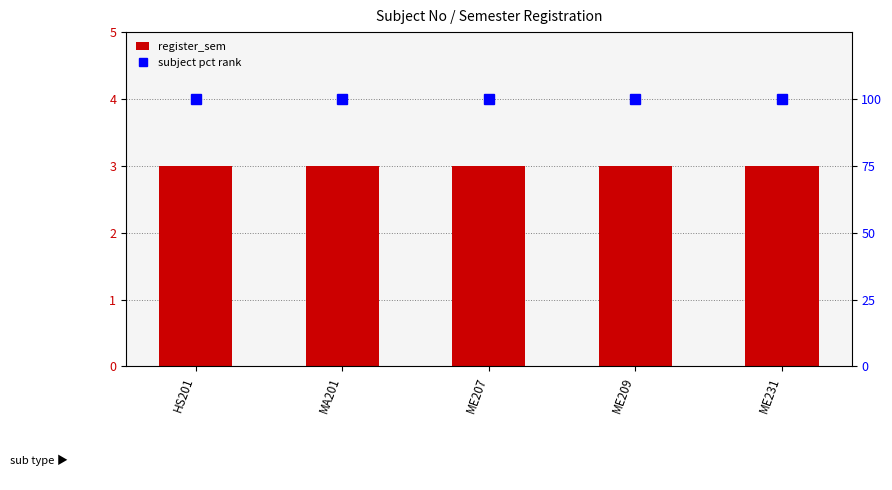

What is the greatest value displayed?

100